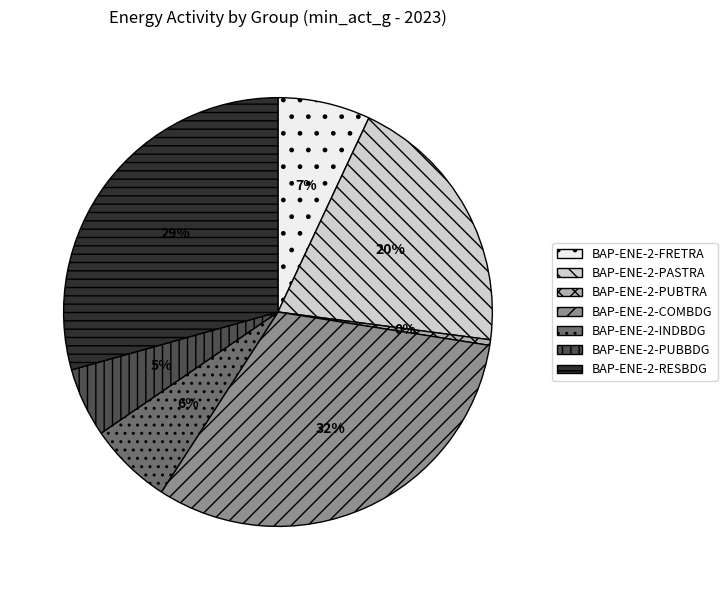

To the nearest percent, what is the combined percentage of BAP-ENE-2-PUBBDG and BAP-ENE-2-PASTRA?

25%